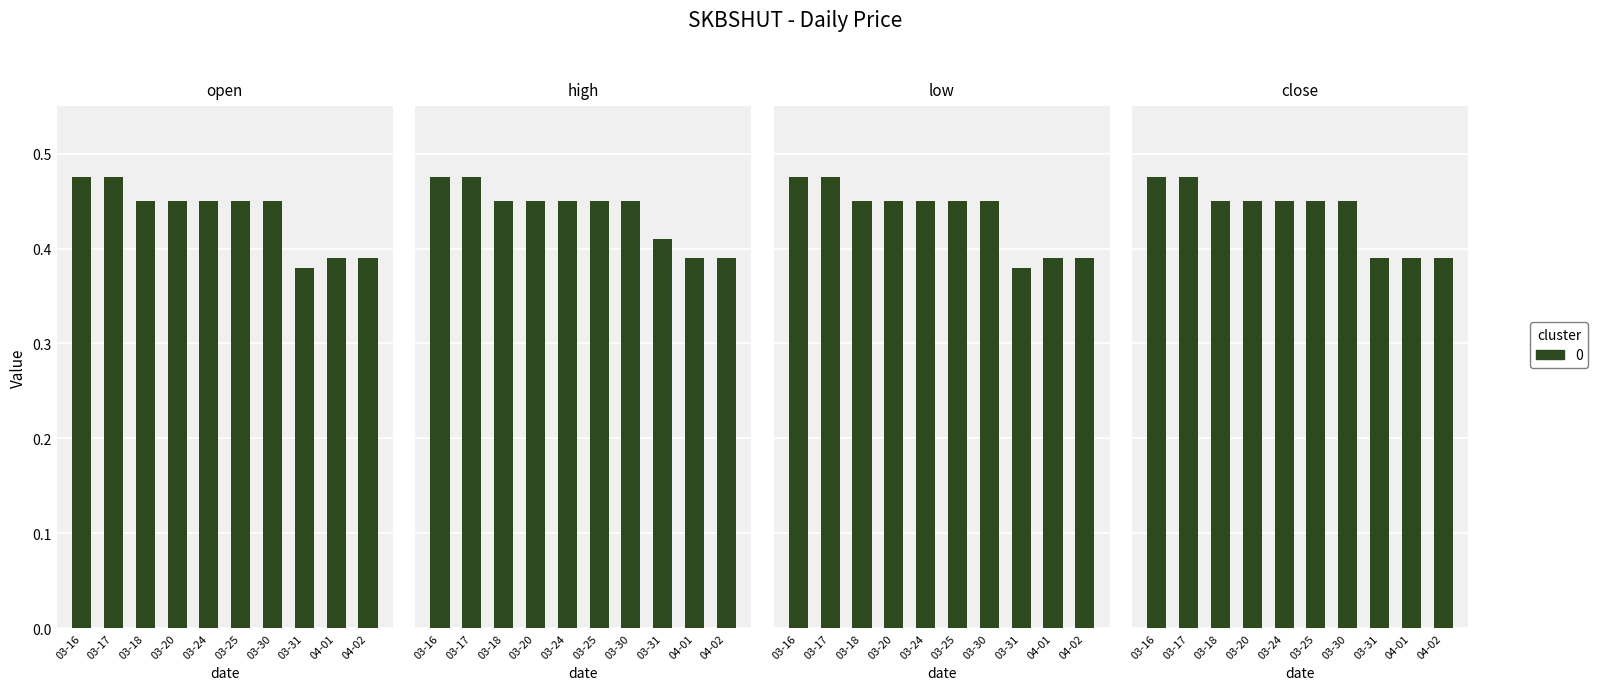

True or false: low has a value of 0.5 at 03-24.

True